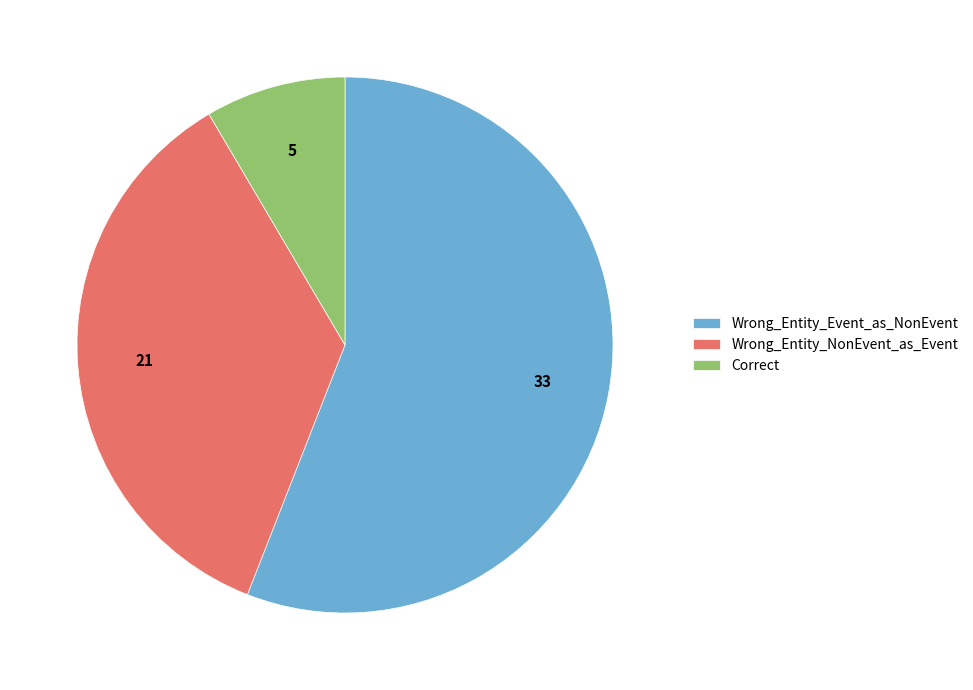

Which has a higher value, Wrong_Entity_NonEvent_as_Event or Correct?

Wrong_Entity_NonEvent_as_Event